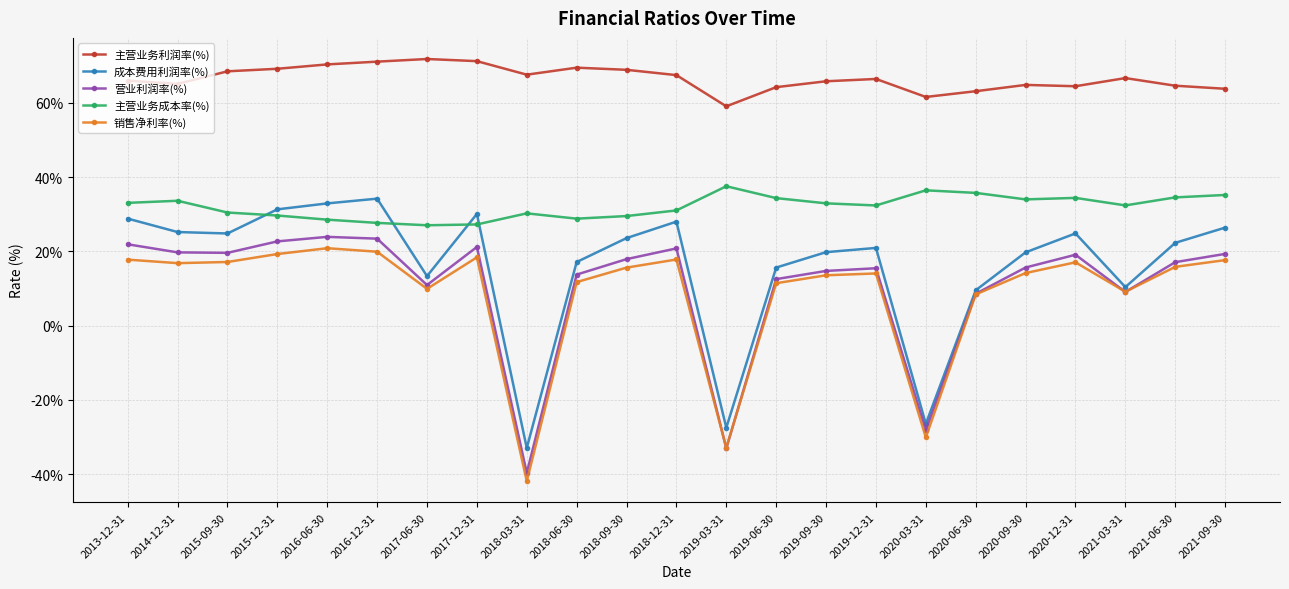

What is the total value across all series at 2020-09-30?

148.3